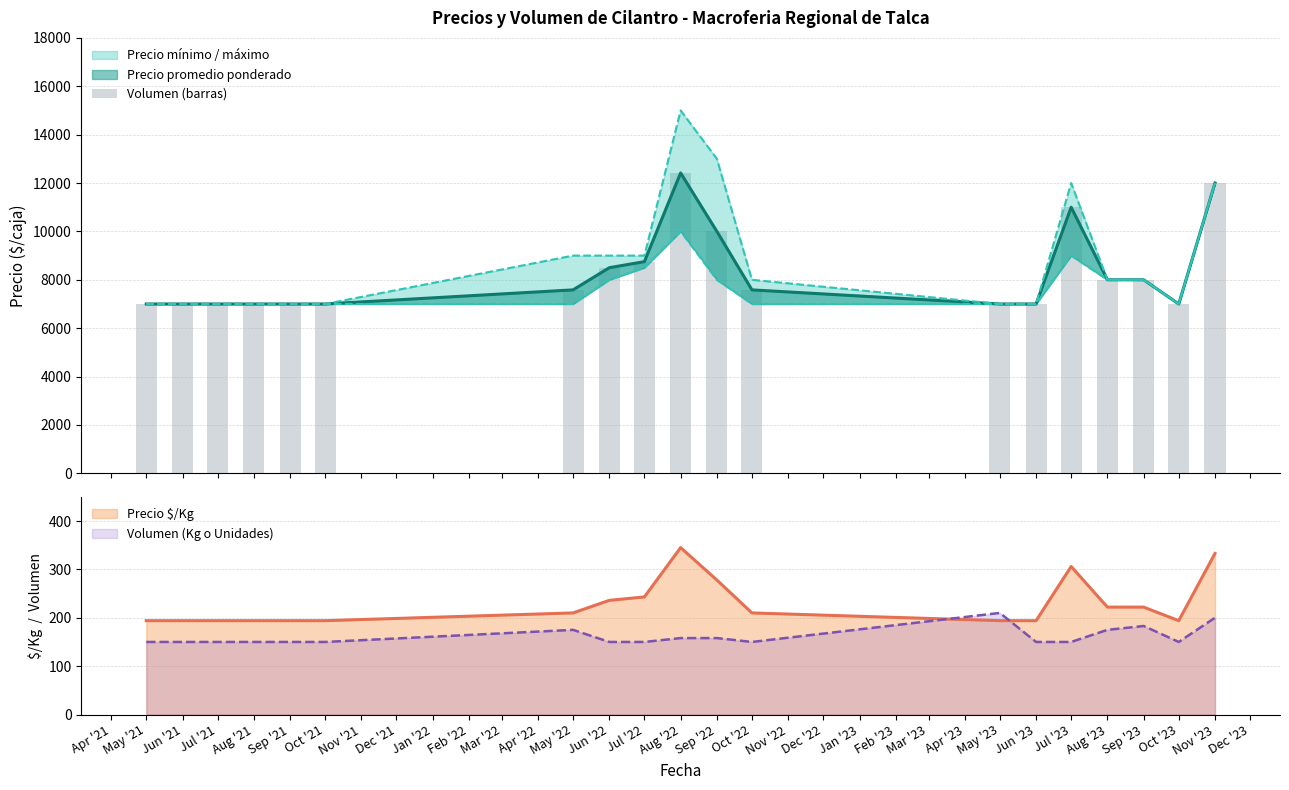

The Volumen (Kg o Unidades) series shows 175 at May '22. True or false?

True